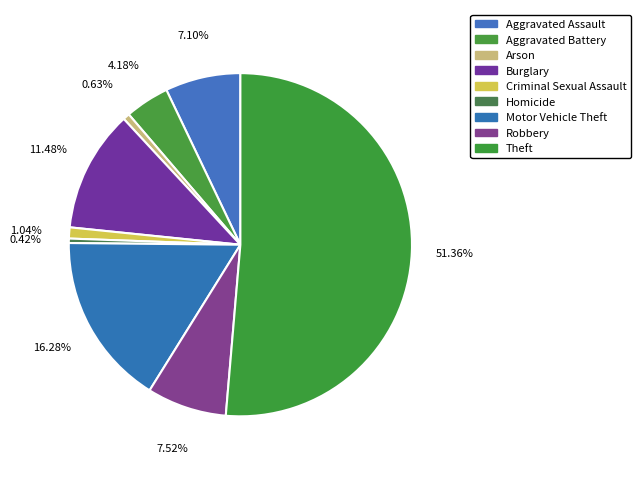

Which slice is the smallest?

Homicide